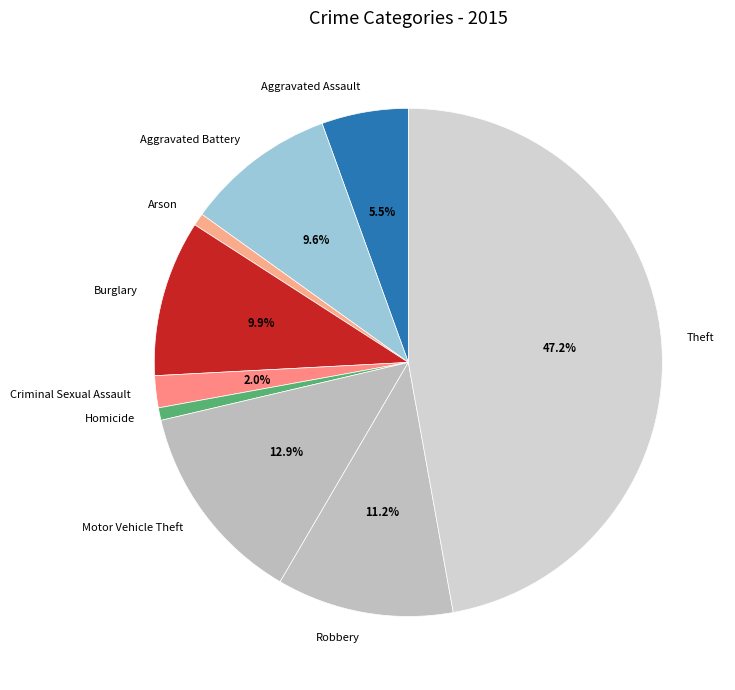

How many slices are in this pie chart?

9